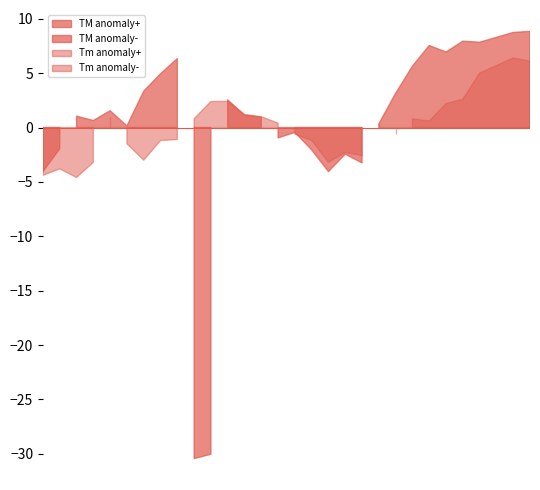

Does the chart have visible grid lines?

No